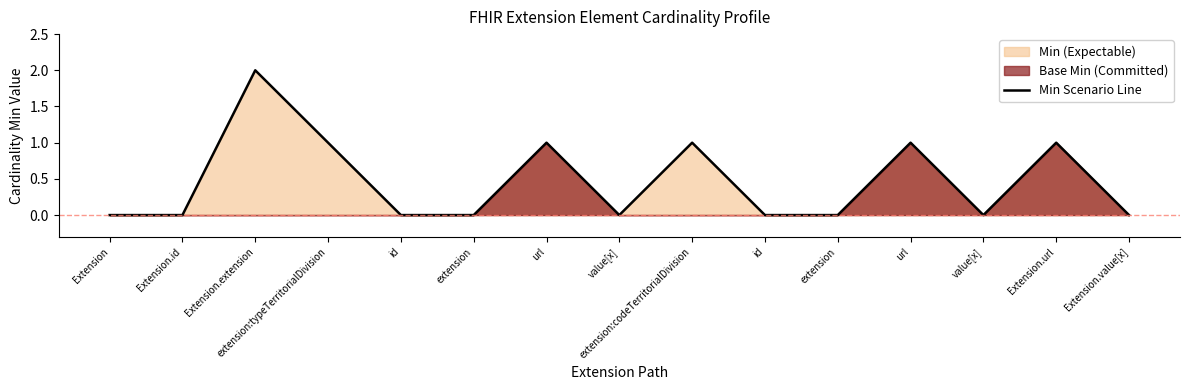

Rank the categories by value from highest to lowest.

Extension.extension, extension:typeTerritorialDivision, url, extension:codeTerritorialDivision, url, Extension.url, Extension, Extension.id, id, extension, value[x], id, extension, value[x], Extension.value[x]